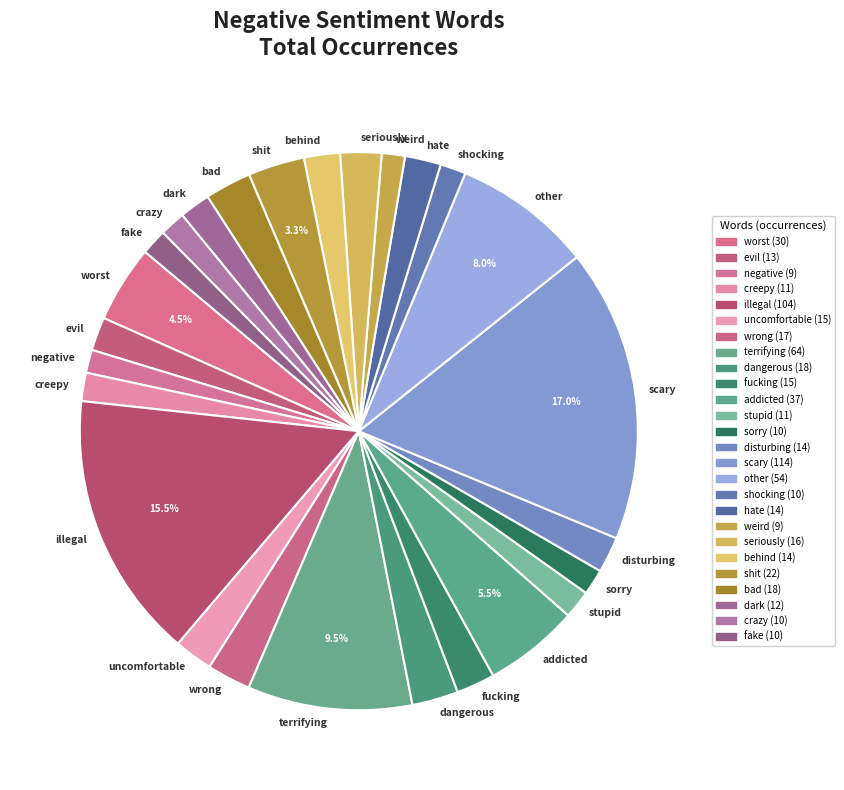

How many segments does this pie chart have?

26